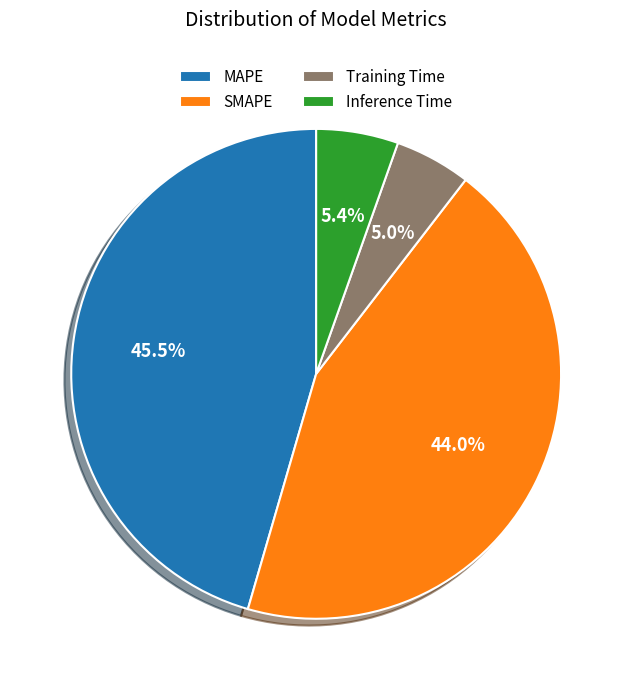

Which category has the biggest portion of the pie?

MAPE